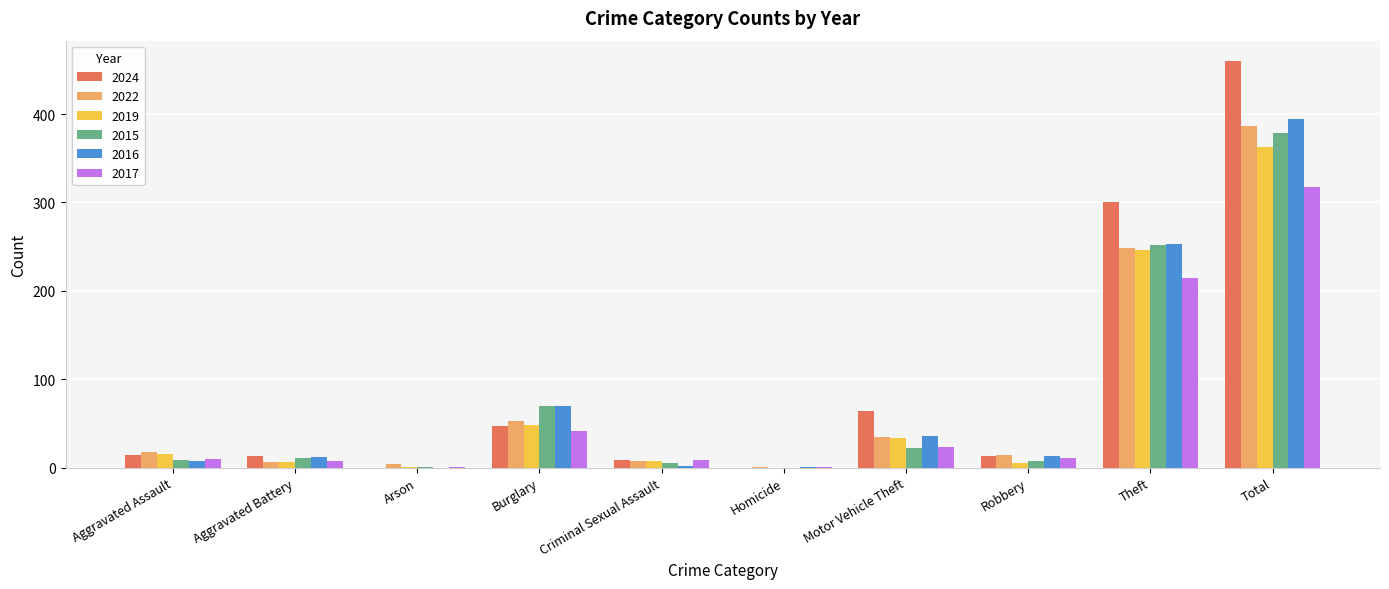

Where is 2024 nearest to the value 230?

Theft